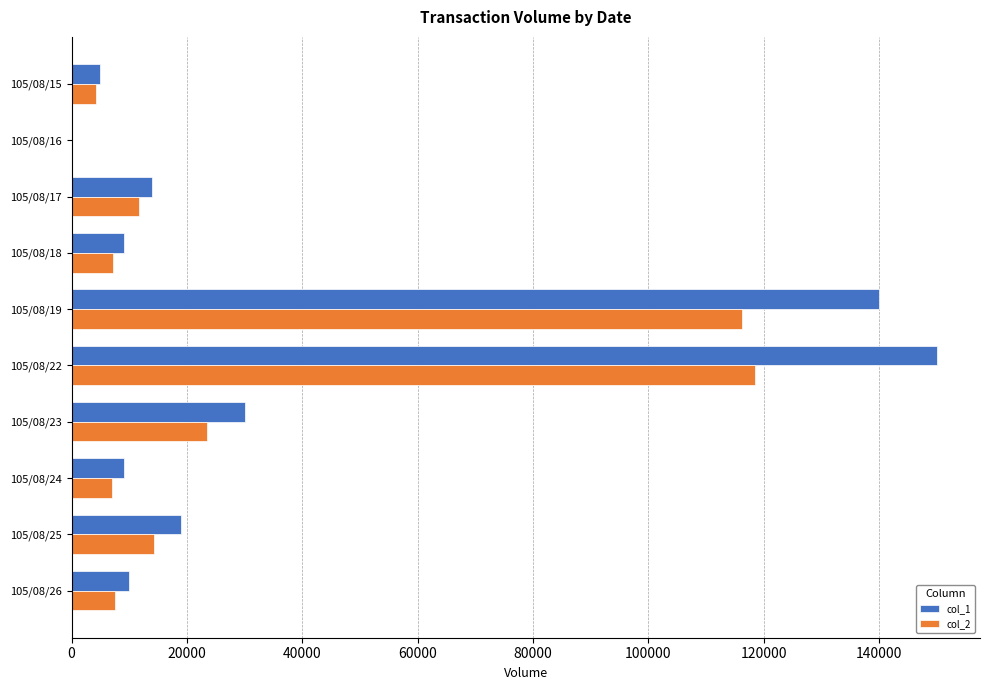

The value of col_2 at 105/08/19 is 116200. True or false?

True